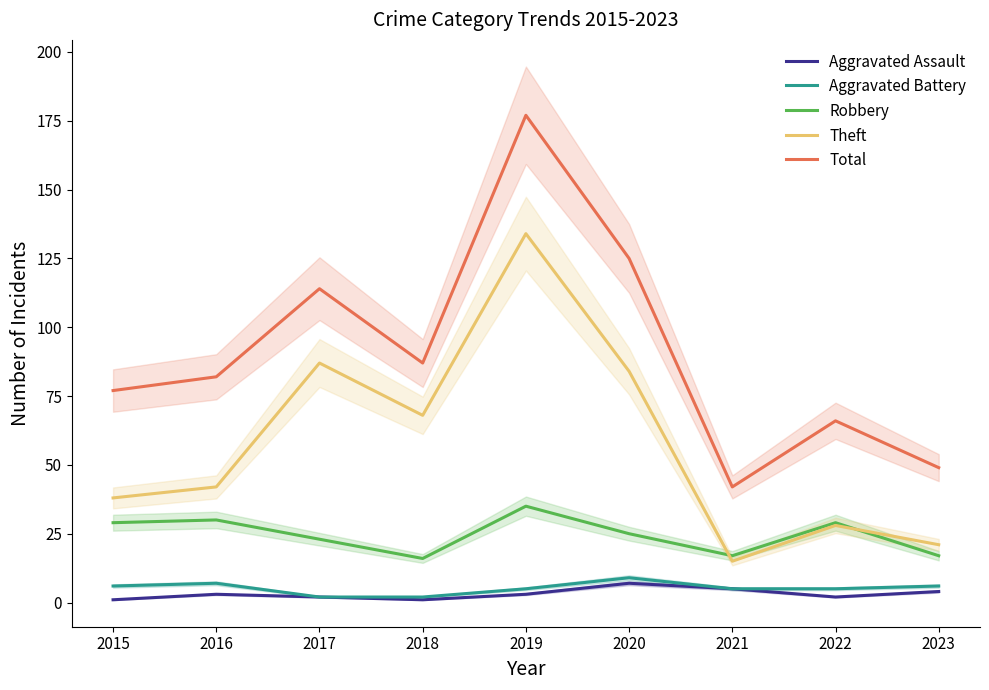

What is the difference between the second highest and minimum values in the Theft series?

72